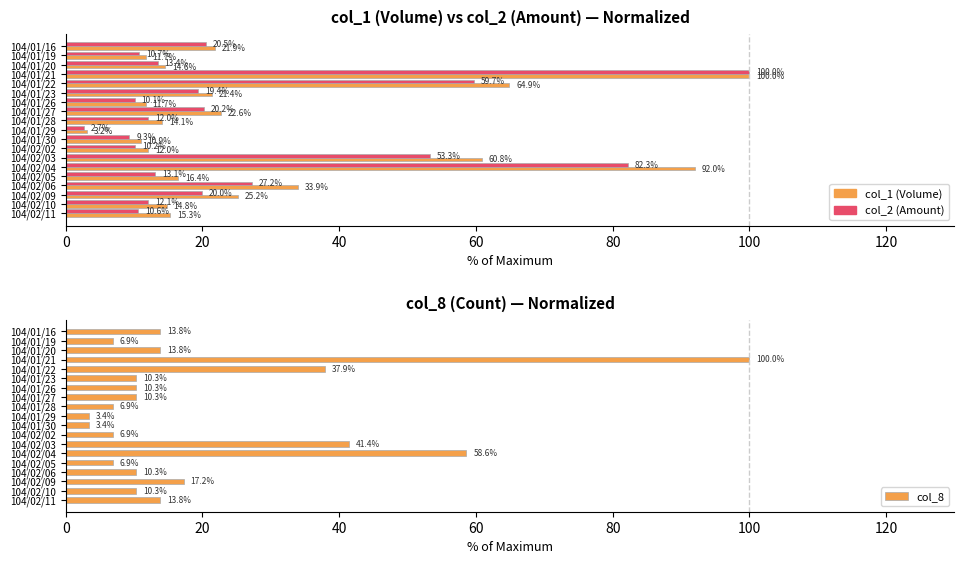

Between 40 and 13, which series saw the biggest shift?

col_1